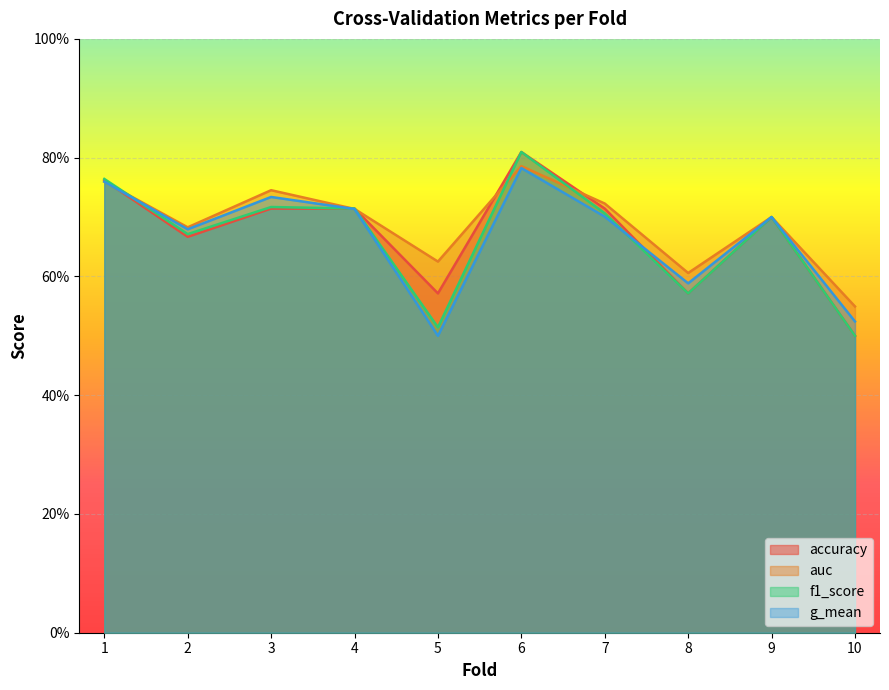

True or false: g_mean and accuracy intersect in this chart.

True